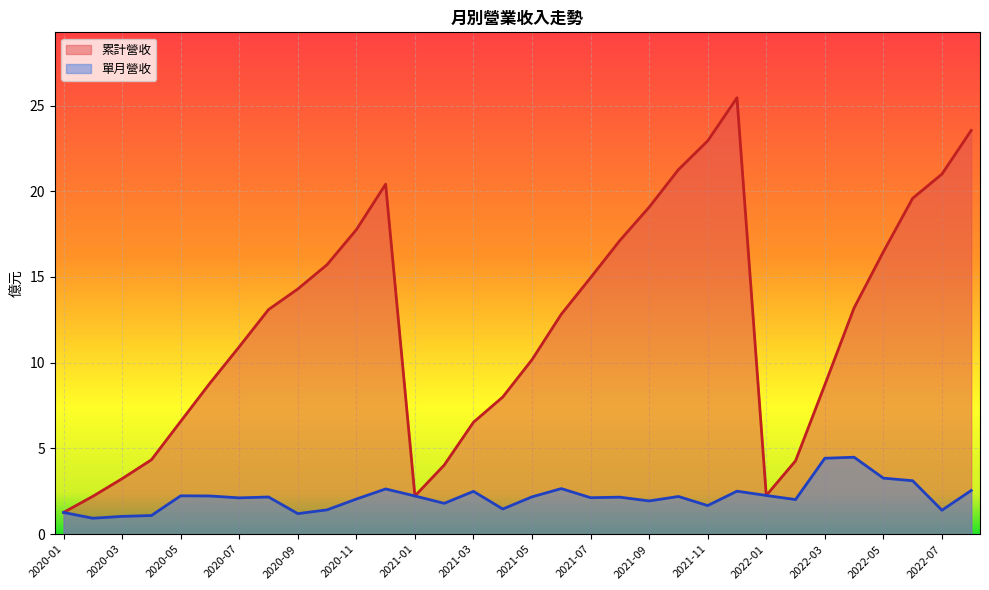

Reading left to right, list all the values displayed in this chart.

累計營收: 2022-08=23.6	2022-07=21.0	2022-06=19.6	2022-05=16.5	2022-04=13.2	2022-03=8.7	2022-02=4.3	2022-01=2.3	2021-12=25.4	2021-11=22.9	2021-10=21.3	2021-09=19.1	2021-08=17.1	2021-07=15.0	2021-06=12.8	2021-05=10.2	2021-04=8.0	2021-03=6.5	2021-02=4.0	2021-01=2.2	2020-12=20.4	2020-11=17.8	2020-10=15.7	2020-09=14.3	2020-08=13.1	2020-07=10.9	2020-06=8.8	2020-05=6.6	2020-04=4.3	2020-03=3.2	2020-02=2.2	2020-01=1.3
單月營收: 2022-08=2.5	2022-07=1.4	2022-06=3.1	2022-05=3.3	2022-04=4.5	2022-03=4.4	2022-02=2.0	2022-01=2.3	2021-12=2.5	2021-11=1.7	2021-10=2.2	2021-09=1.9	2021-08=2.2	2021-07=2.1	2021-06=2.7	2021-05=2.2	2021-04=1.5	2021-03=2.5	2021-02=1.8	2021-01=2.2	2020-12=2.6	2020-11=2.0	2020-10=1.4	2020-09=1.2	2020-08=2.2	2020-07=2.1	2020-06=2.2	2020-05=2.2	2020-04=1.1	2020-03=1.0	2020-02=0.9	2020-01=1.3